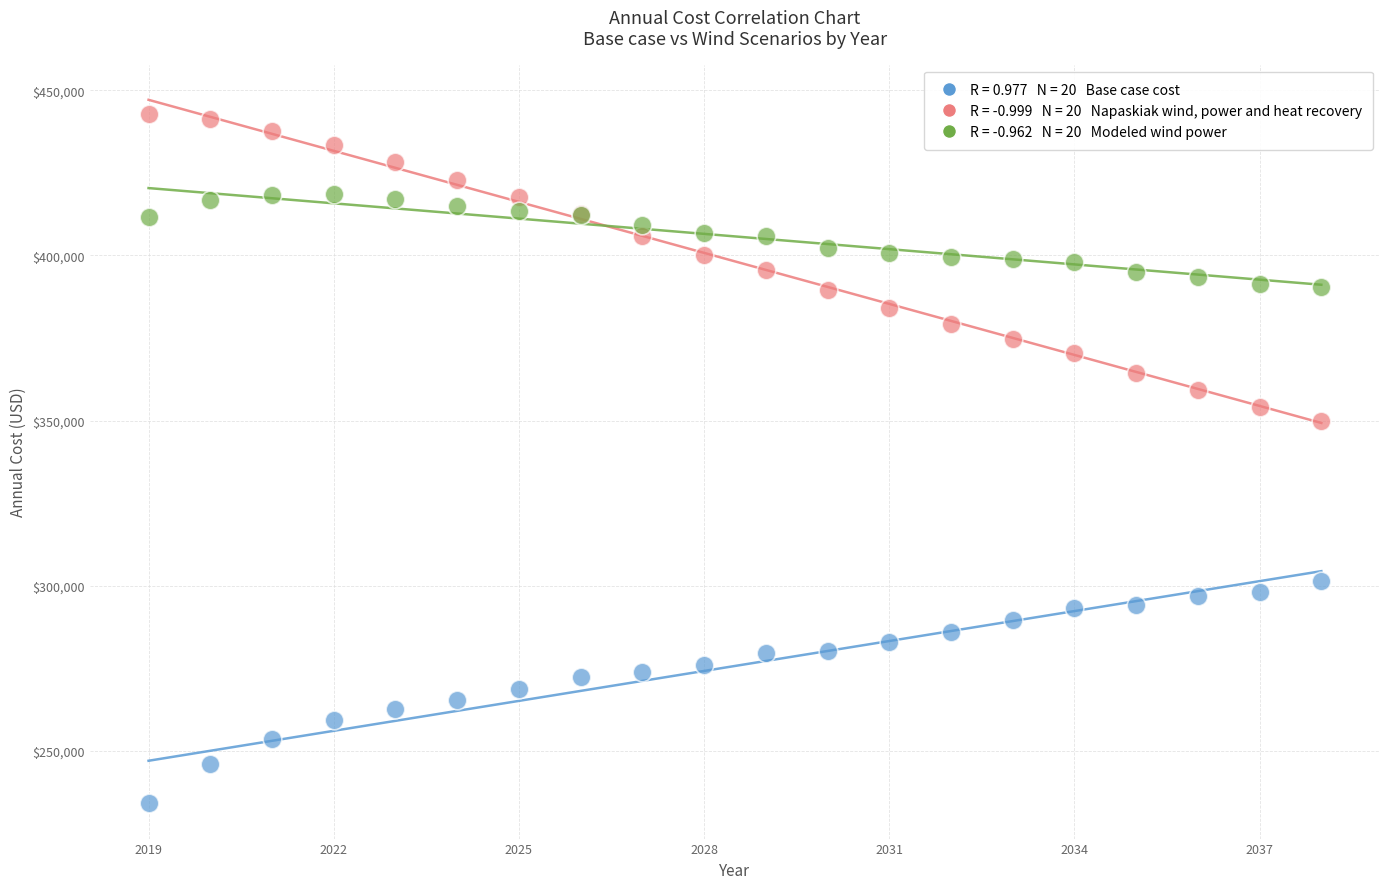

Across all series, what Y value is closest to 338397?

349857.7